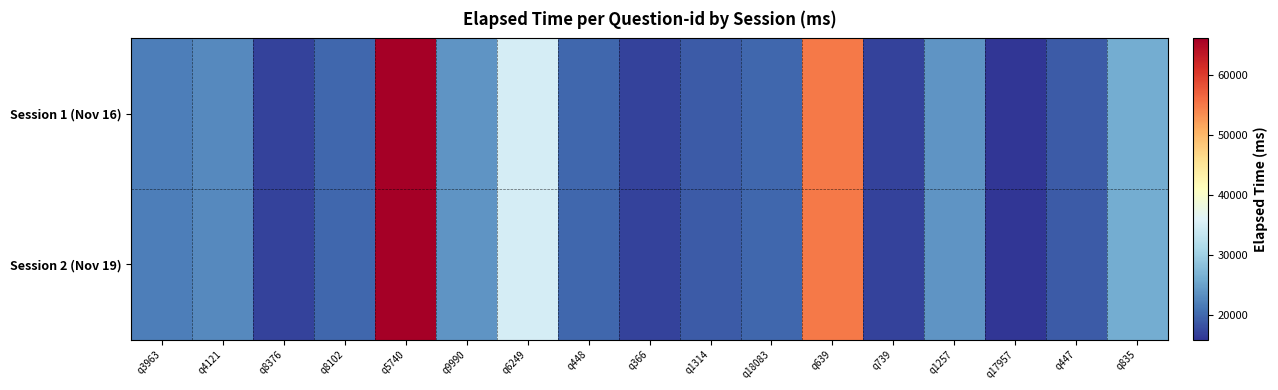

Which series changed the most between q739 and q835?

Session 1 (Nov 16)